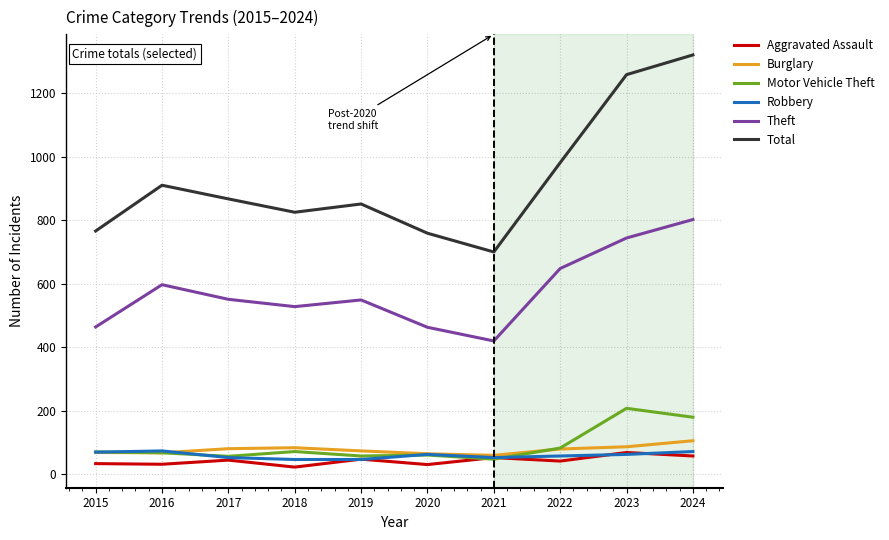

What is the difference between the Burglary values at 2021 and 2018?

24